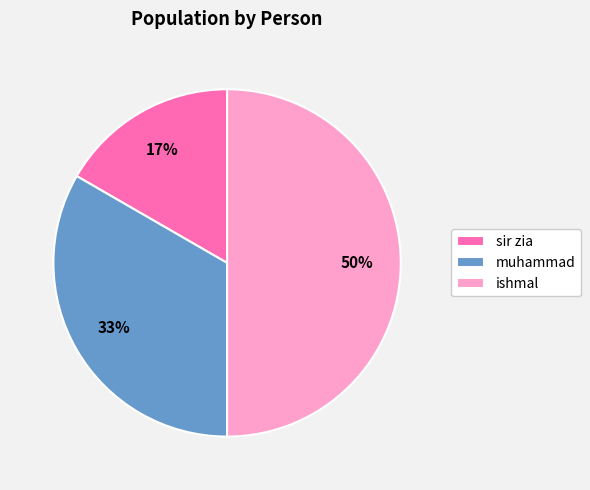

The sir zia slice represents 6% of the pie. True or false?

False